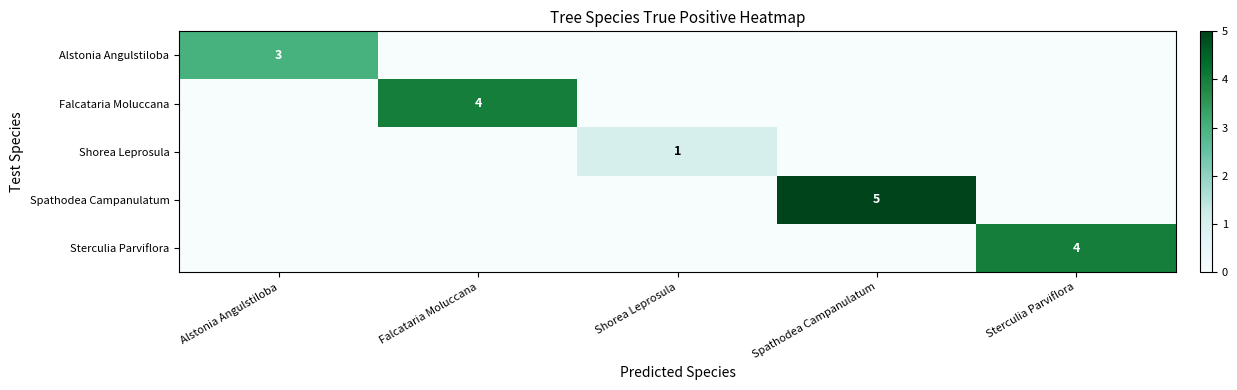

The value of Sterculia Parviflora at Sterculia Parviflora is 3. True or false?

False